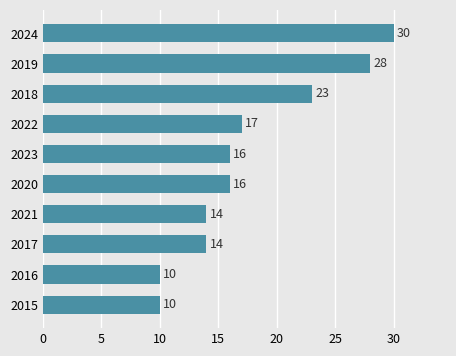

Are the bars grouped side by side (vs. stacked)?

No